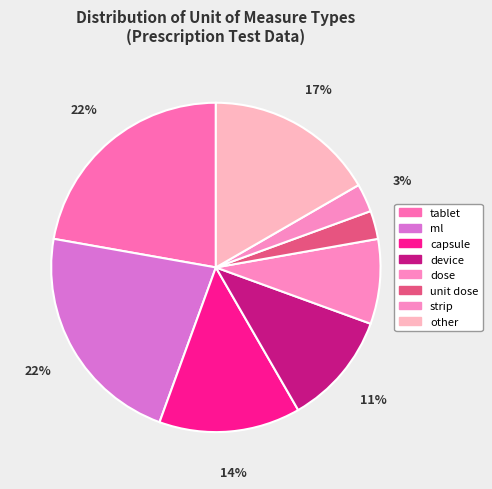

What is the total percentage of ml and unit dose?

25.0%